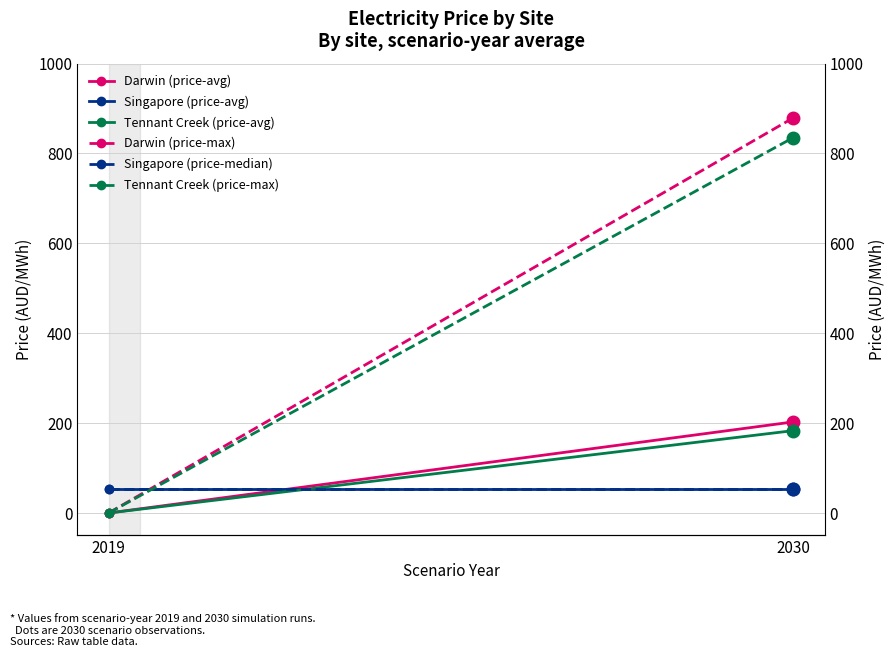

At which label is Singapore (price-avg) closest to 53?

2019